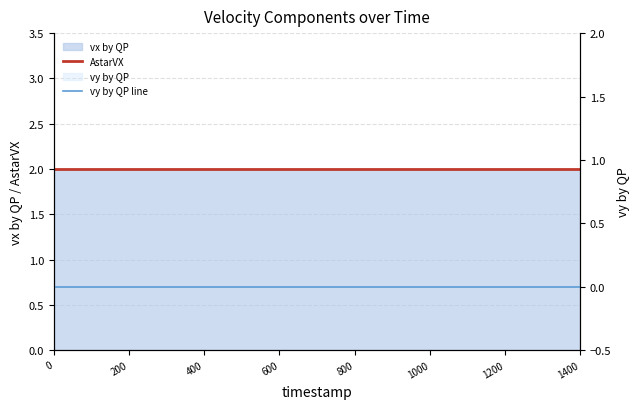

Is the value of vy by QP line at 12 greater than the value of AstarVX at 1400?

No